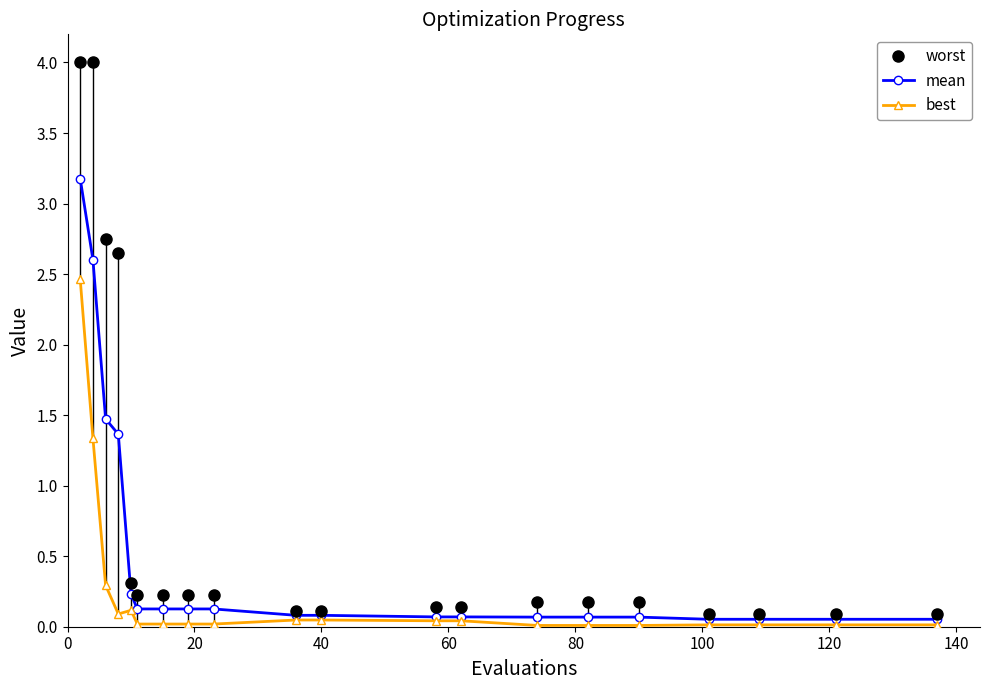

Rank the series by their average value, from highest to lowest.

worst, mean, best